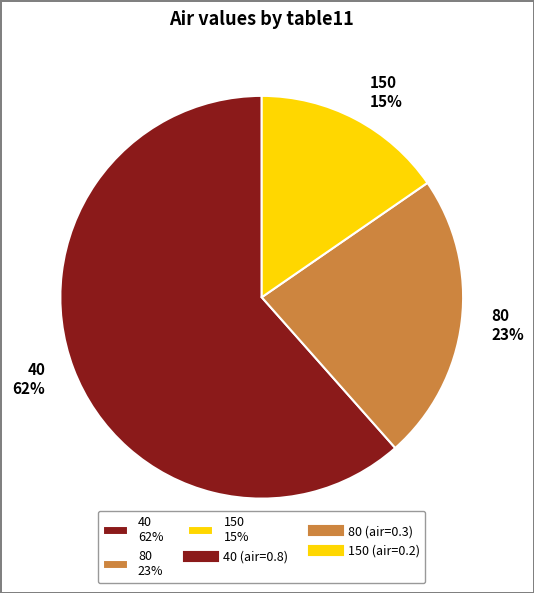

To the nearest percent, what is the combined percentage of 80 23% and 150 15%?

38%